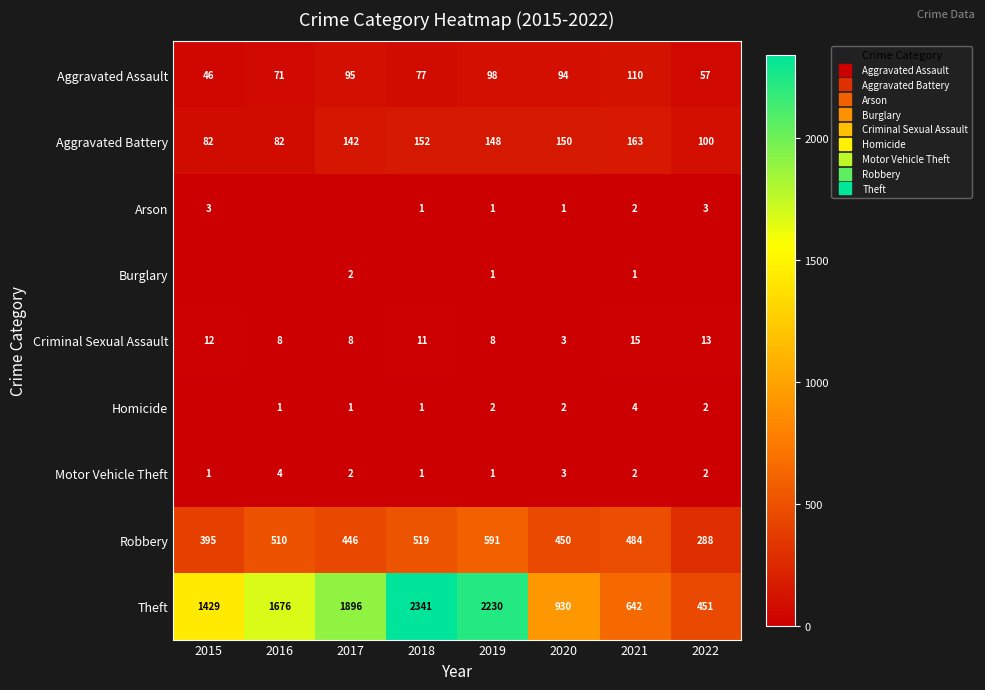

True or false: Aggravated Assault has a value of 133 at 2019.

False